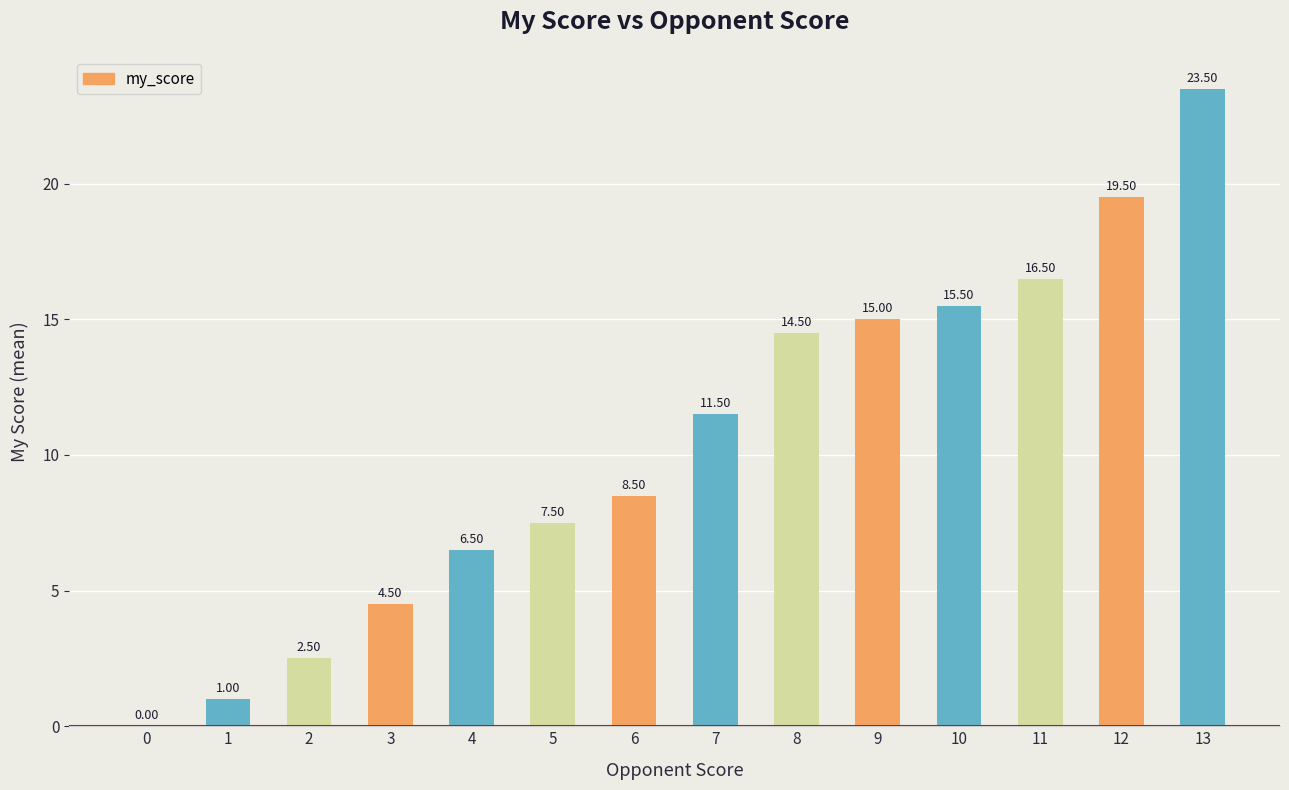

Reading left to right, what are all the values shown in this chart?

0.0	1.0	2.5	4.5	6.5	7.5	8.5	11.5	14.5	15.0	15.5	16.5	19.5	23.5